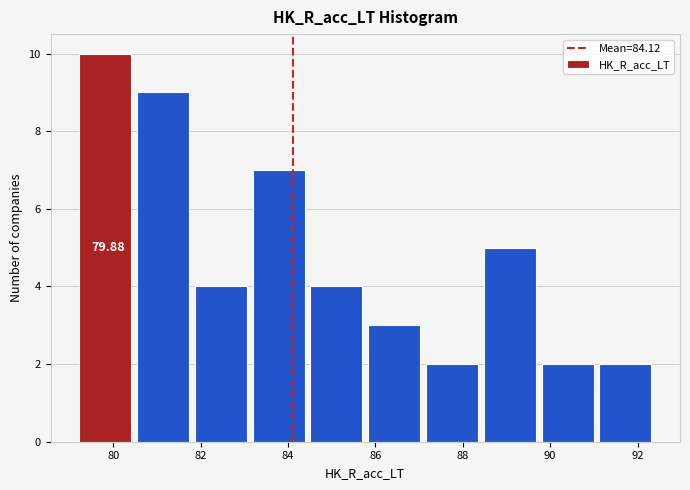

Over which range of the x-axis is the bar tallest?

79.2 to 80.6